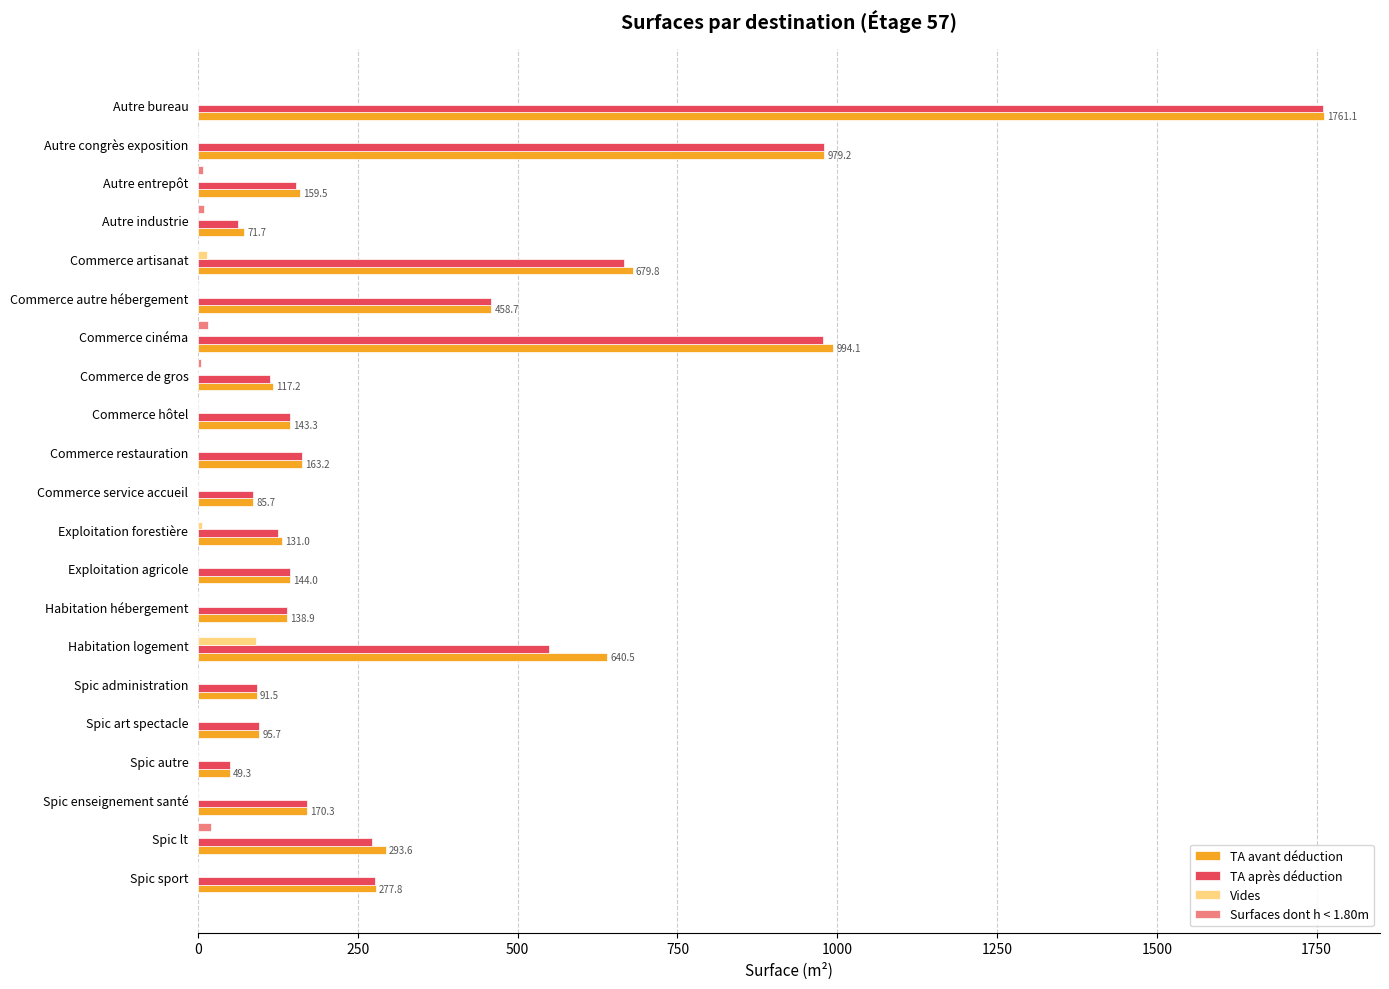

What is the sum of the TA après déduction values at Commerce service accueil and Commerce restauration?

248.9